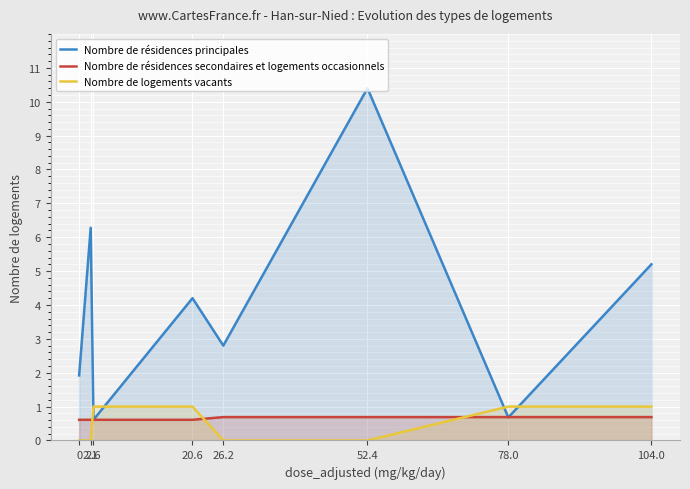

Count the Nombre de logements vacants values in the range 0 to 1.

8